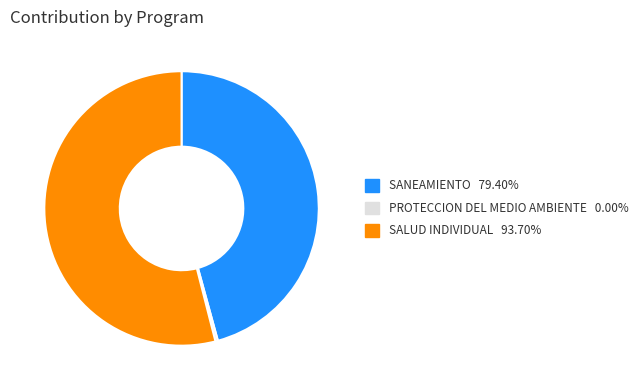

Does SANEAMIENTO 79.40% represent more than half of the total?

No